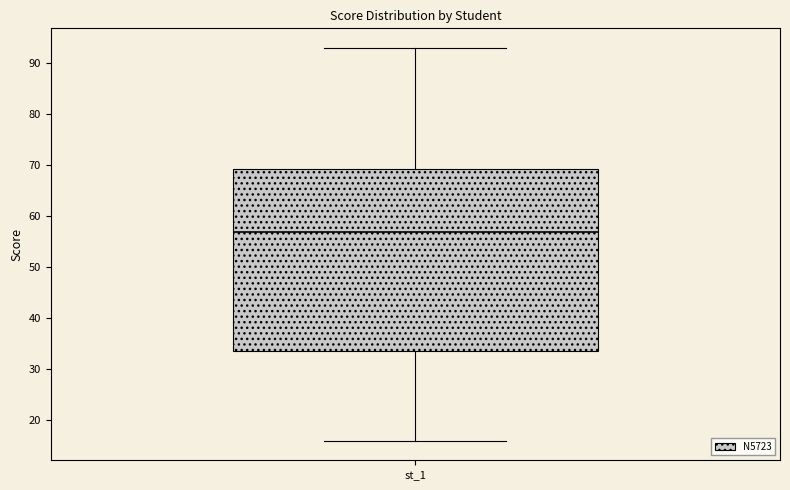

Transcribe this box plot: give where the median line is, the range the box spans, and where the two whiskers end, as read against the y-axis. The values are not printed on the chart, so give them approximately, as read against the axis.

median 57, box 34 to 69, whiskers 16 to 93